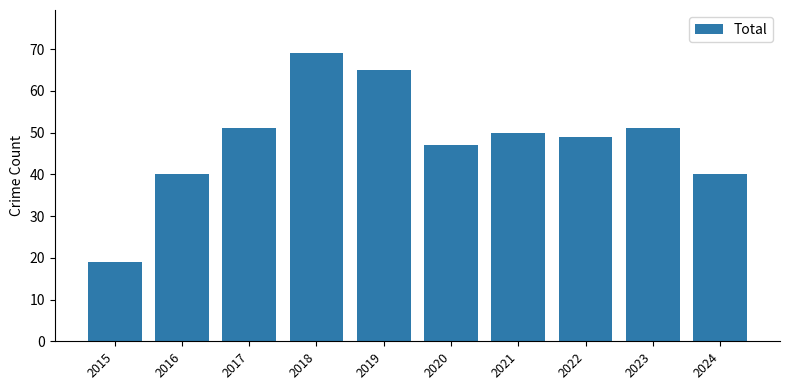

What is the ratio of the value at 2023 to the value at 2017?

1.0